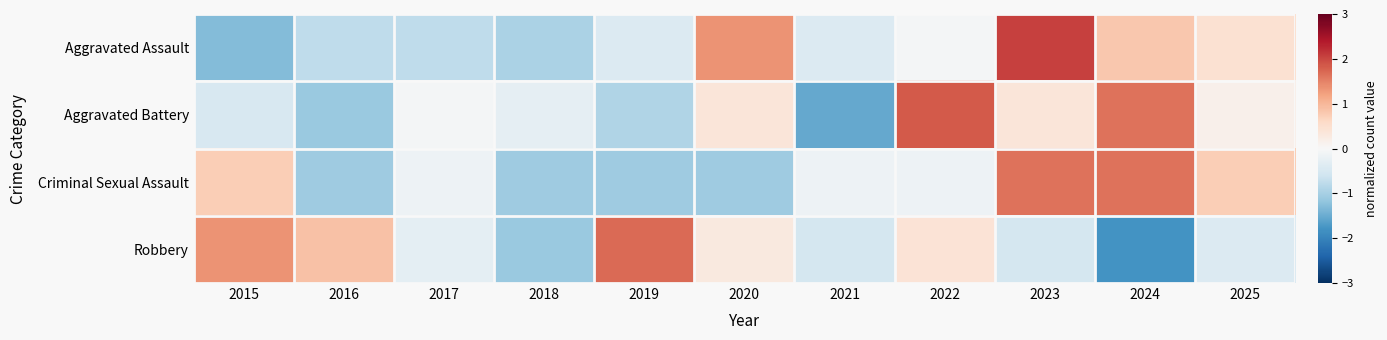

Reading right to left, list all the values displayed in this chart.

Aggravated Assault: 2025=0.5	2024=0.8	2023=2.0	2022=-0.1	2021=-0.4	2020=1.3	2019=-0.4	2018=-0.9	2017=-0.8	2016=-0.8	2015=-1.3
Aggravated Battery: 2025=0.2	2024=1.6	2023=0.4	2022=1.8	2021=-1.5	2020=0.4	2019=-0.9	2018=-0.3	2017=-0.1	2016=-1.1	2015=-0.5
Criminal Sexual Assault: 2025=0.7	2024=1.6	2023=1.6	2022=-0.2	2021=-0.2	2020=-1.1	2019=-1.1	2018=-1.1	2017=-0.2	2016=-1.1	2015=0.7
Robbery: 2025=-0.4	2024=-1.8	2023=-0.5	2022=0.4	2021=-0.5	2020=0.3	2019=1.7	2018=-1.1	2017=-0.3	2016=0.9	2015=1.3